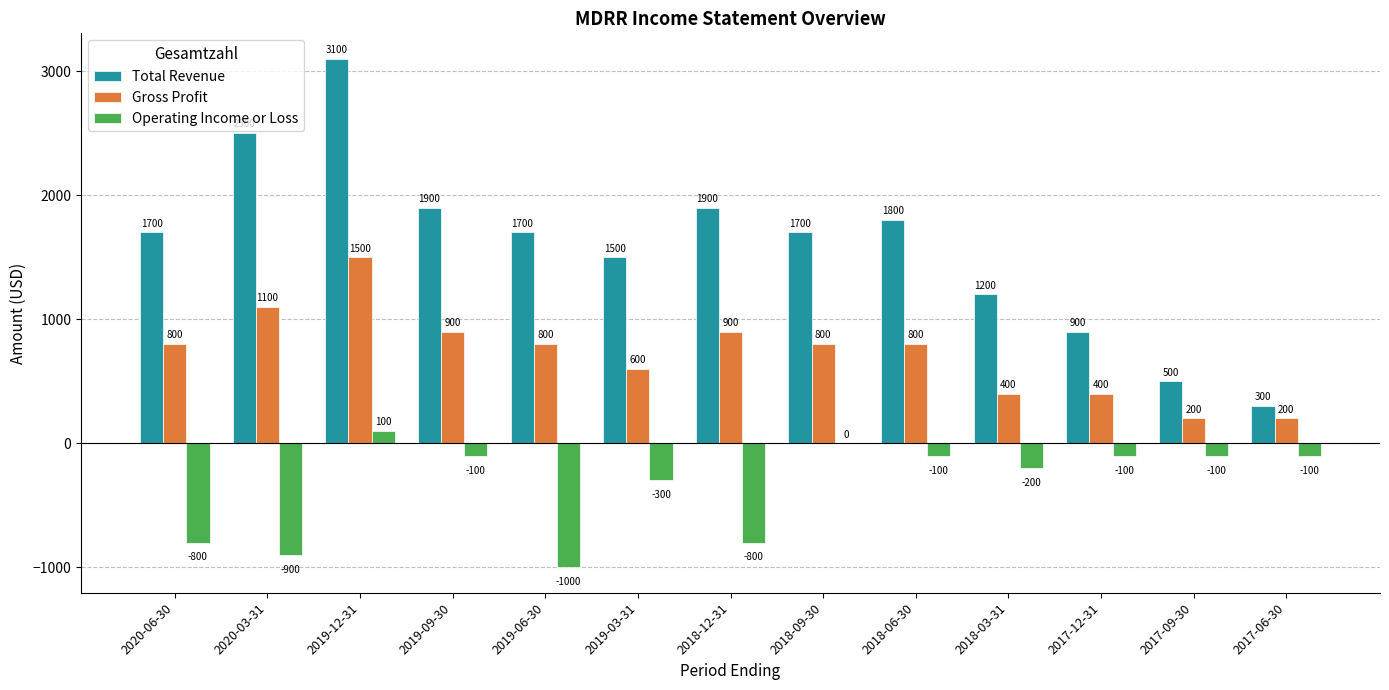

Is the value of Total Revenue at 2019-03-31 greater than the value of Operating Income or Loss at 2019-03-31?

Yes